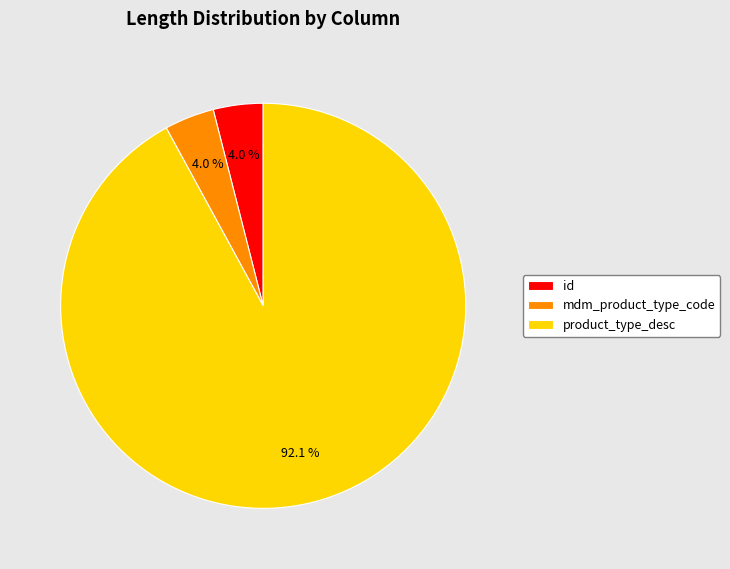

How many segments does this pie chart have?

3